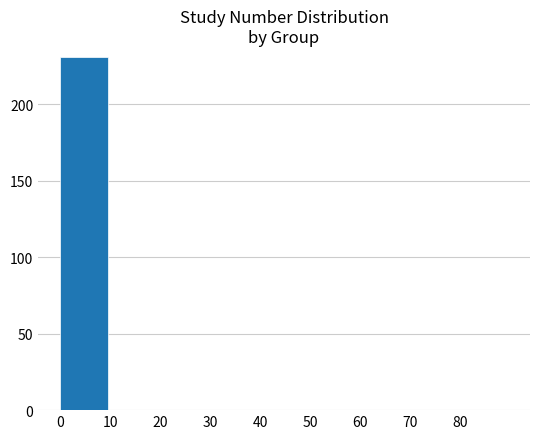

Reading left to right, extract all data points from this chart.

231	0	0	0	0	0	0	0	0